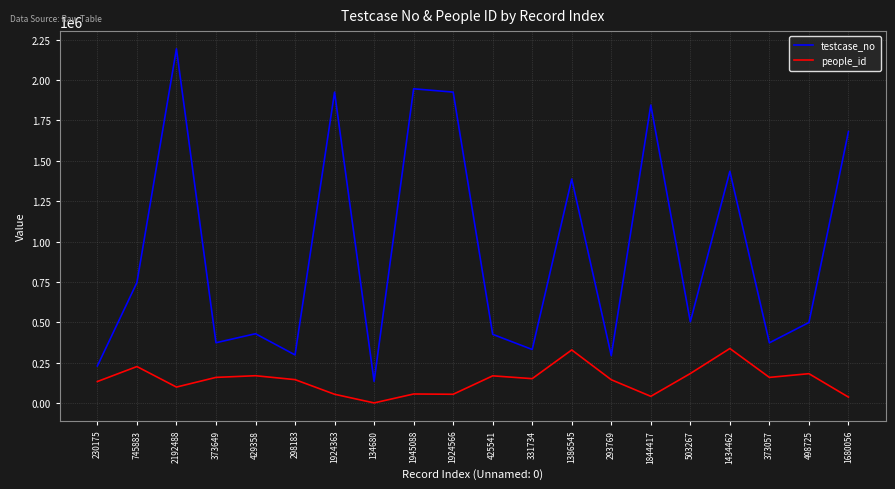

Where does the testcase_no series first go above 503268?

745883